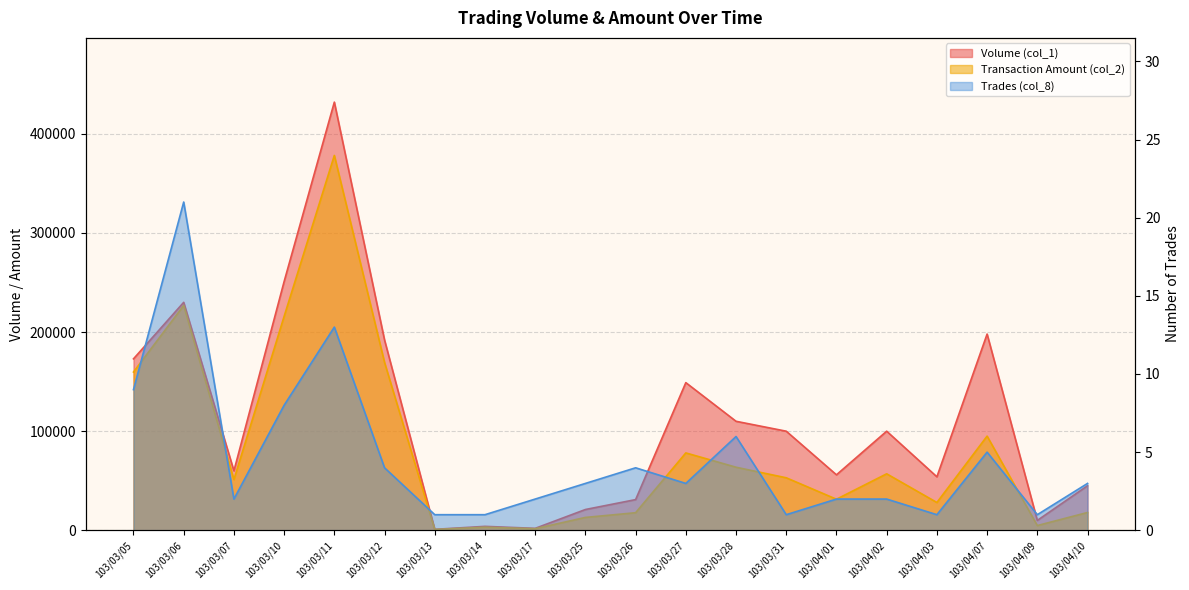

How many distinct data groups are displayed?

3